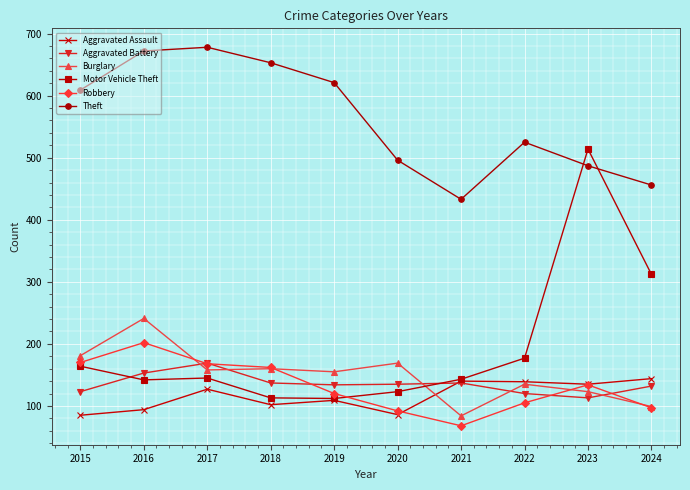

True or false: Theft and Aggravated Assault cross at least once.

False